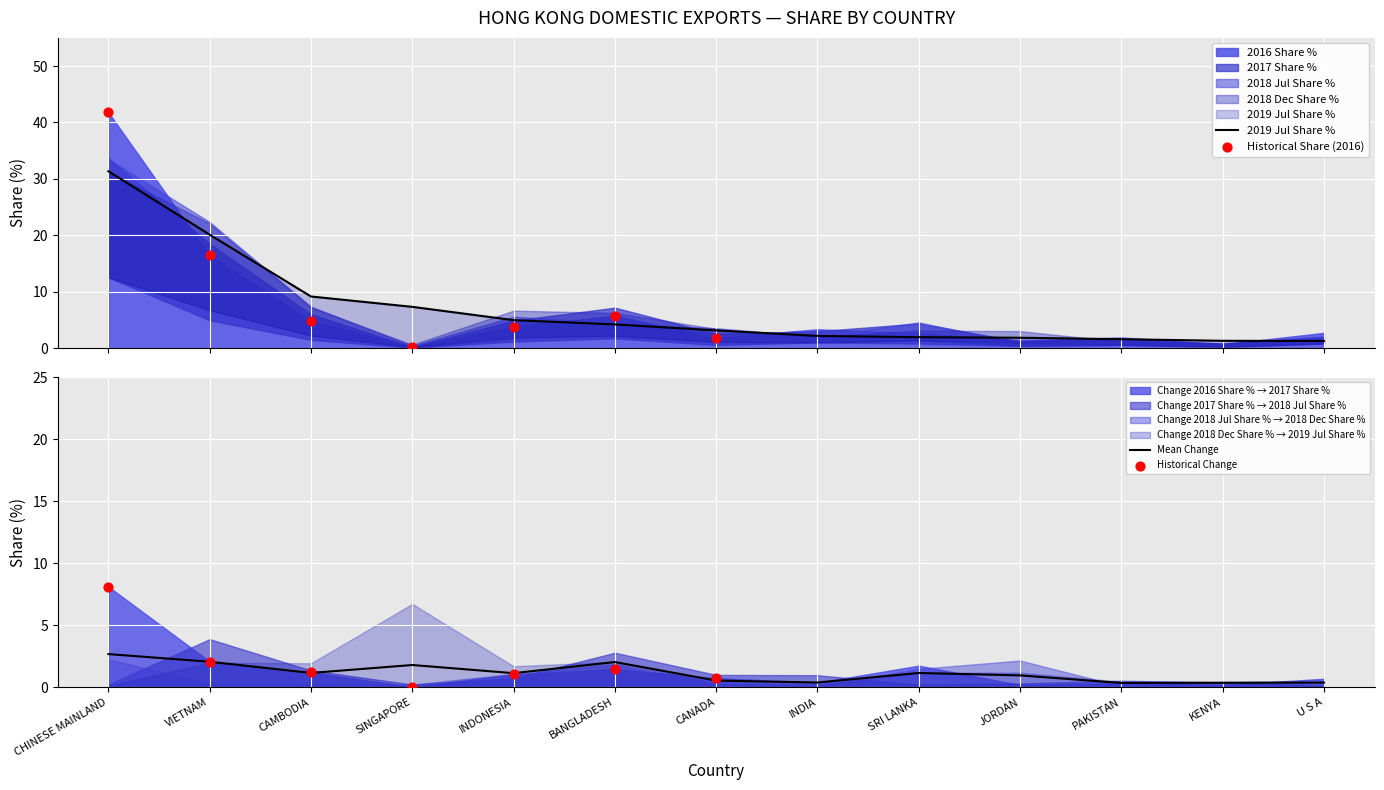

Which series has the widest spread of Y values?

2016 Share %